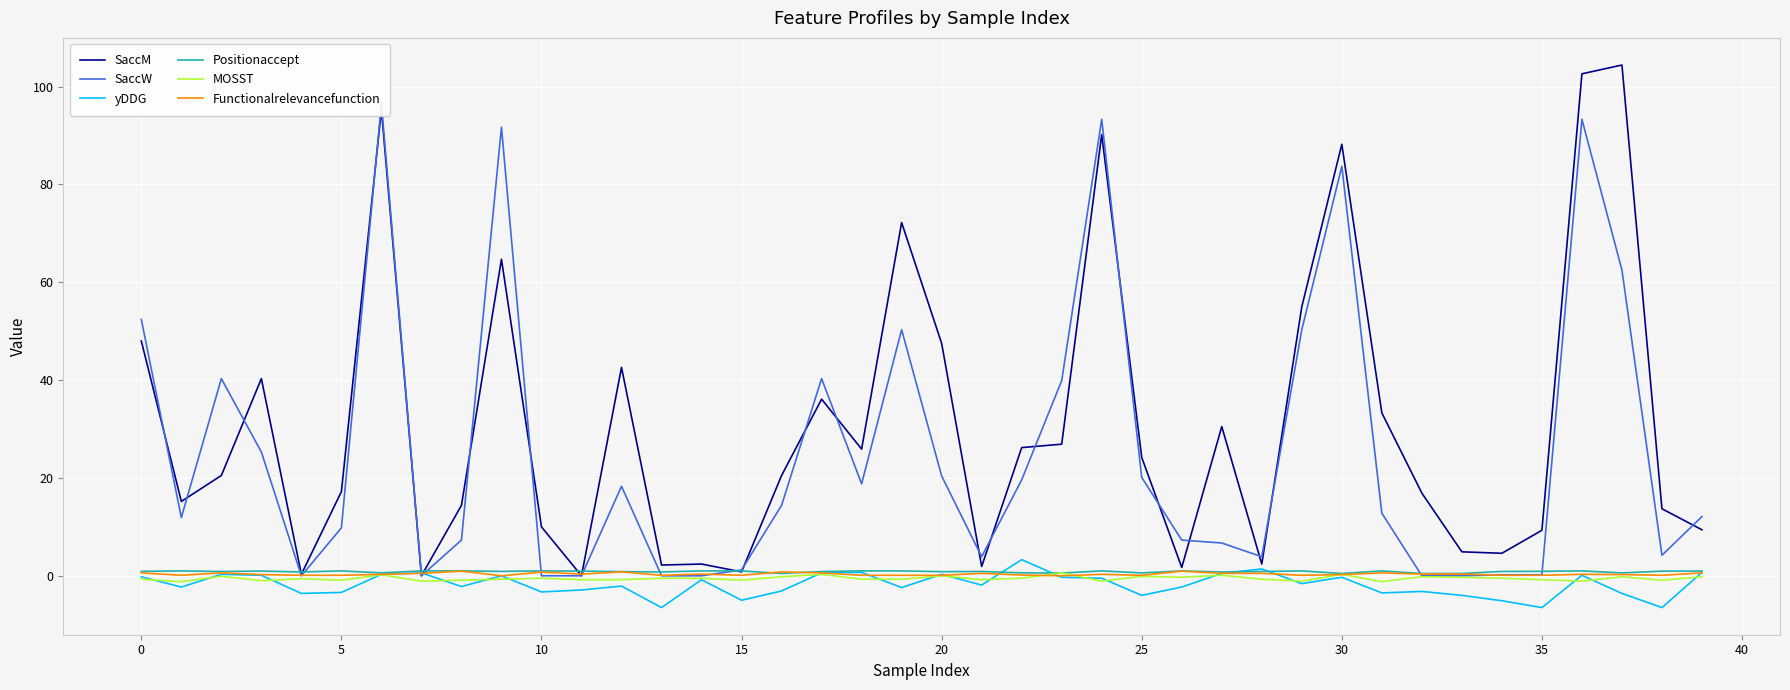

Does the chart display data point markers on the line(s)?

No